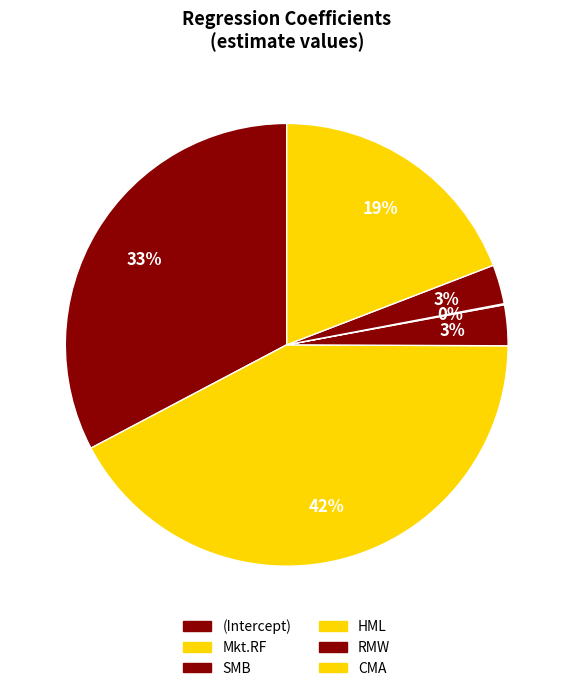

Count the number of slices in the pie.

6